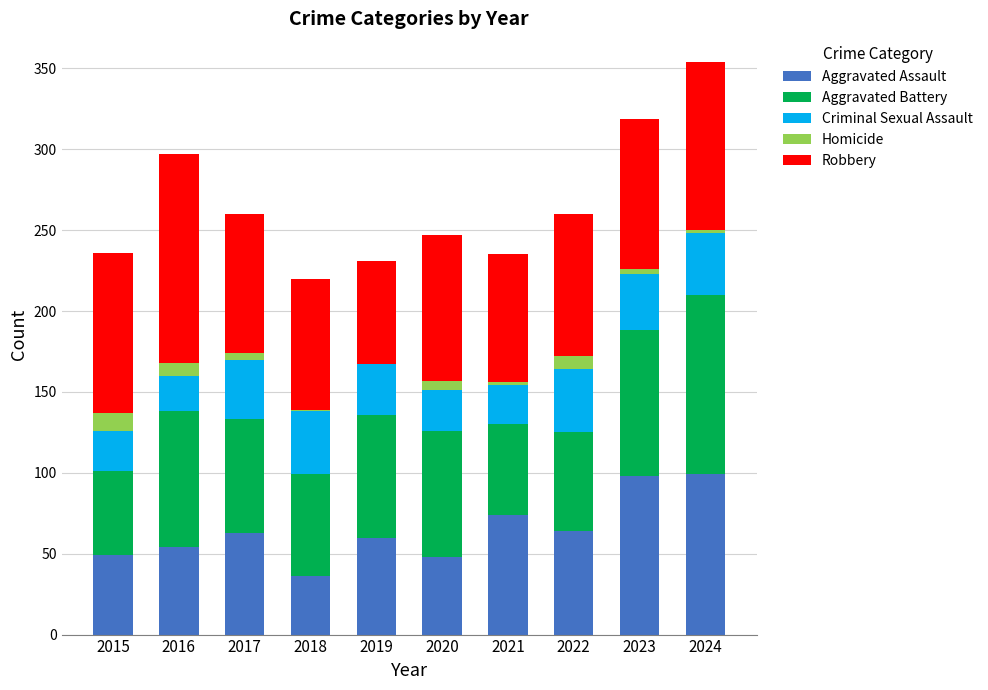

What is the total value across all series at 2019?

231